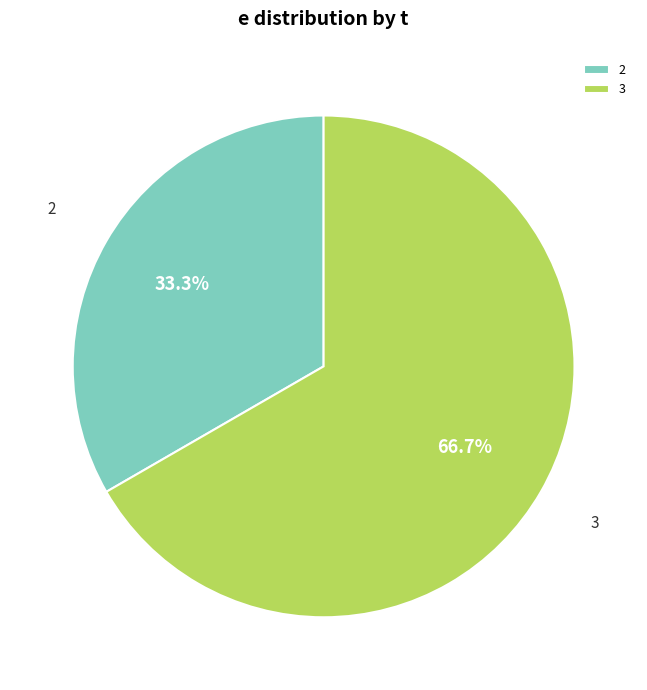

How many segments does this pie chart have?

2